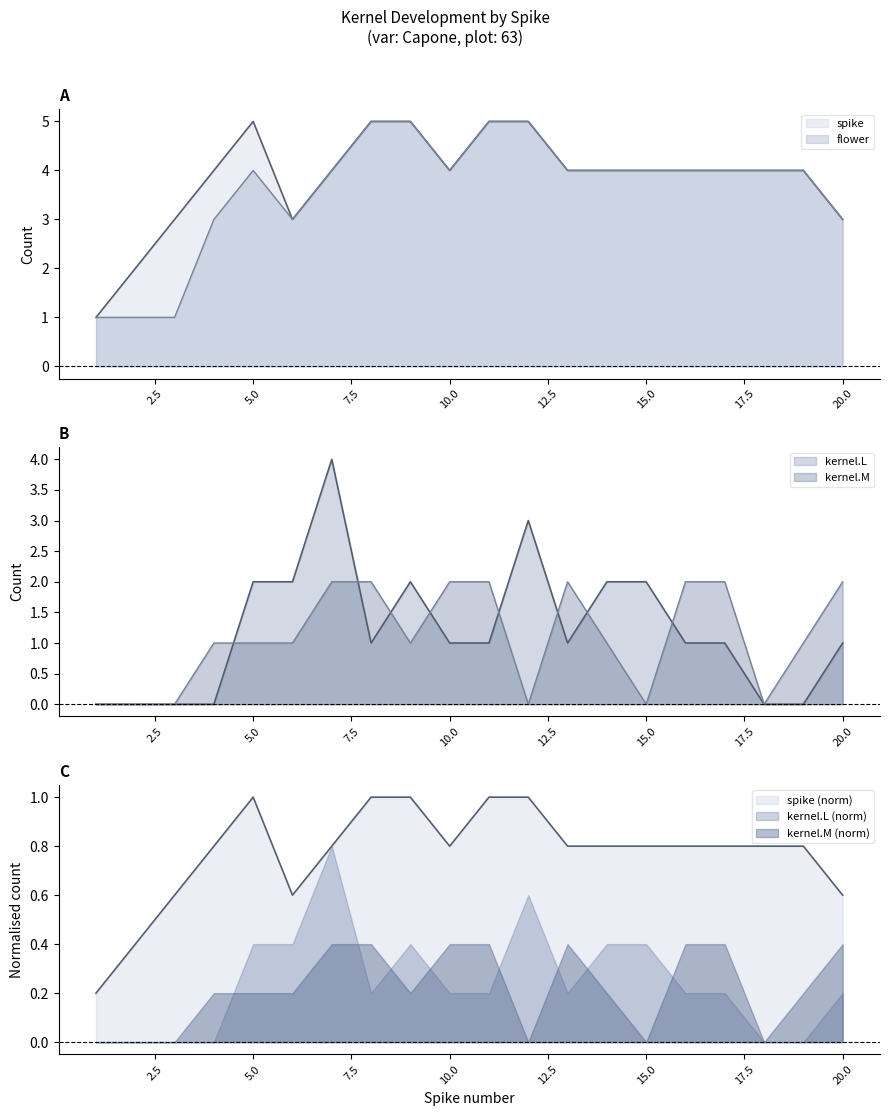

What is the value of the spike point at the 2nd from the left?

2